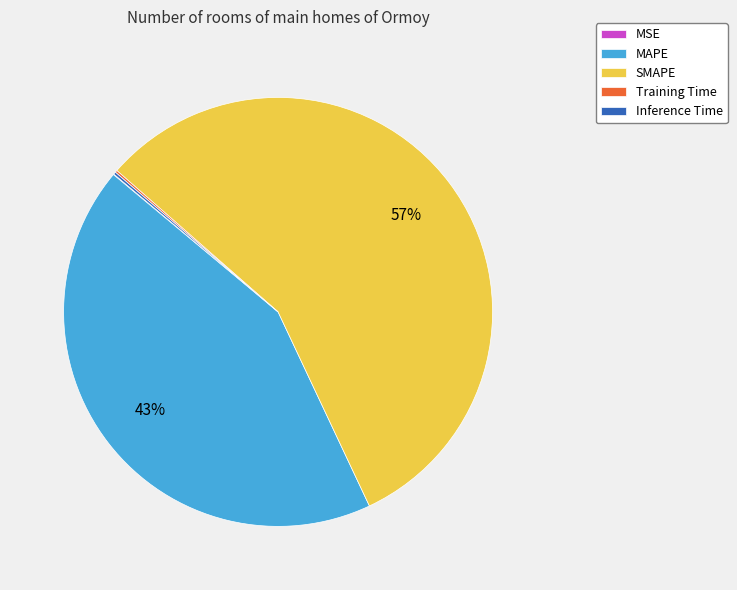

The MAPE slice represents 49% of the pie. True or false?

False